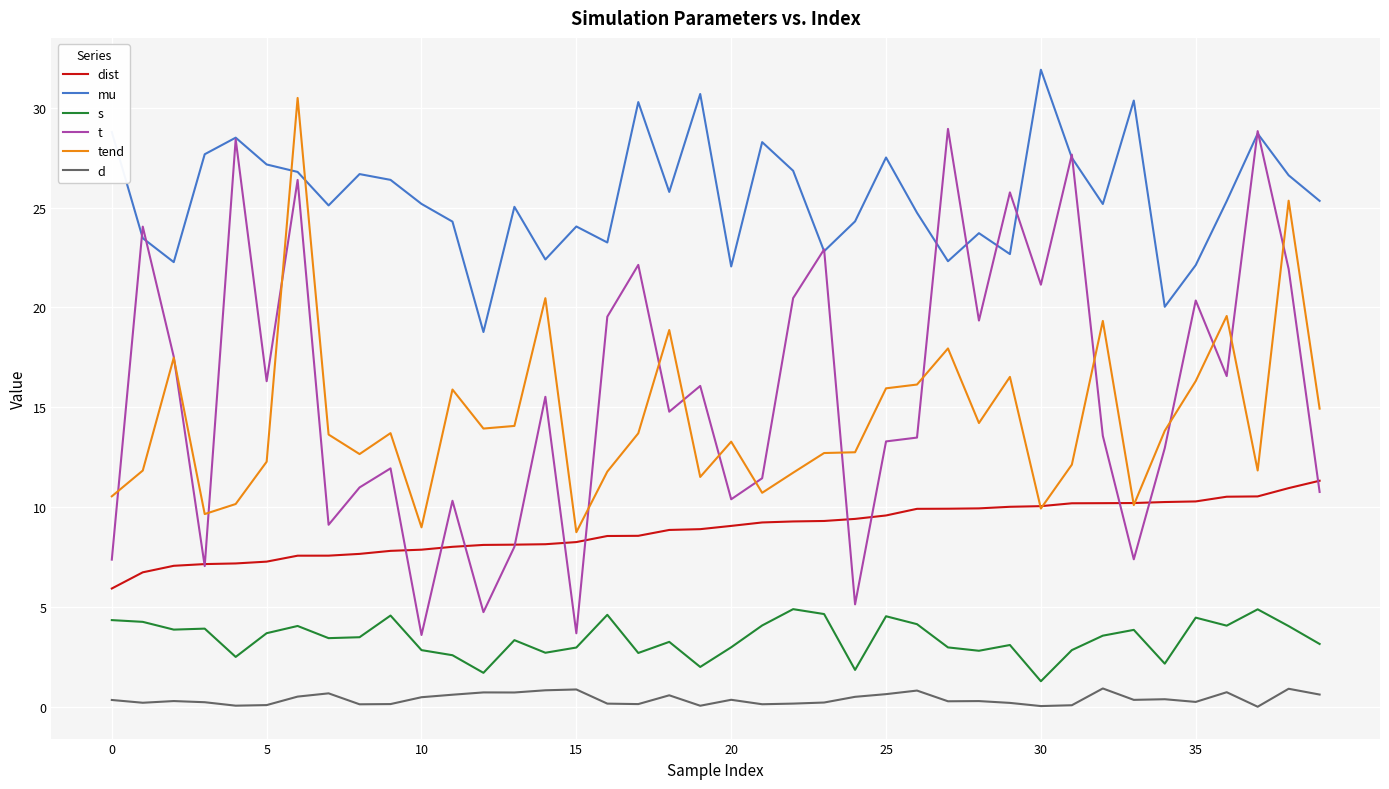

How many intersections are there between tend and t?

16